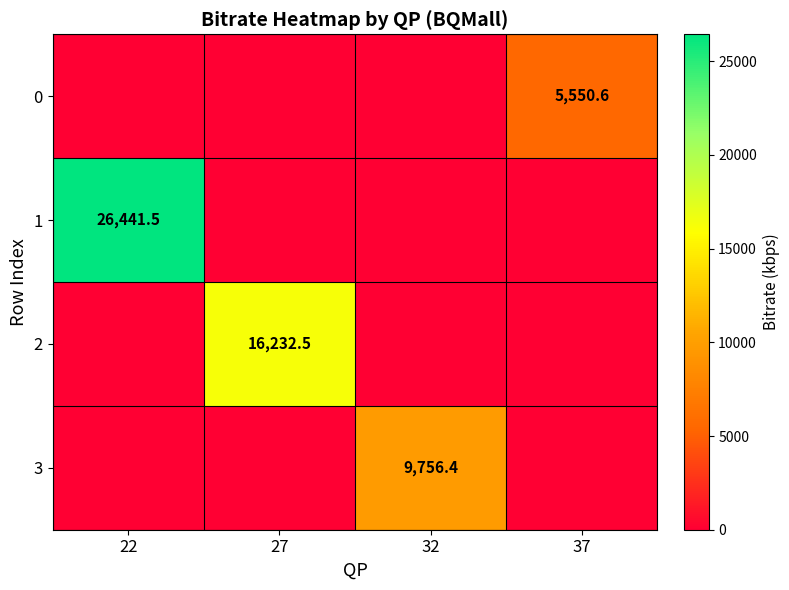

True or false: 3 has a value of 9756.4 at 32.

True